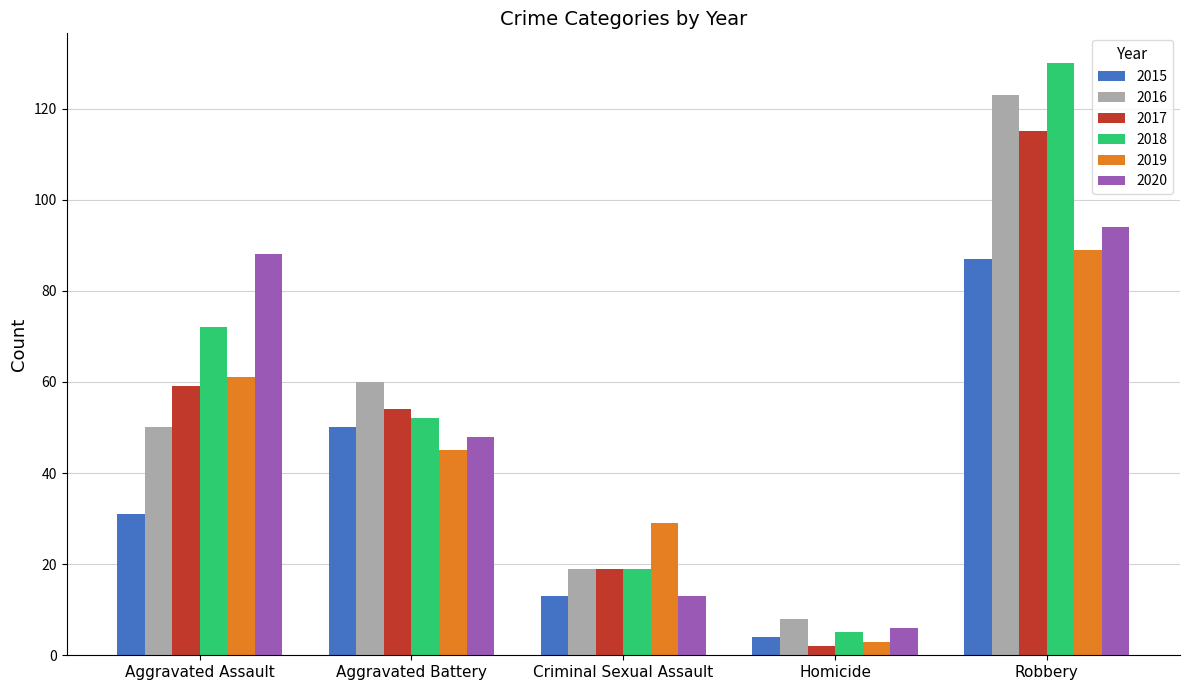

Reading left to right, list all the values displayed in this chart.

2015: Aggravated Assault=31	Aggravated Battery=50	Criminal Sexual Assault=13	Homicide=4	Robbery=87
2016: Aggravated Assault=50	Aggravated Battery=60	Criminal Sexual Assault=19	Homicide=8	Robbery=123
2017: Aggravated Assault=59	Aggravated Battery=54	Criminal Sexual Assault=19	Homicide=2	Robbery=115
2018: Aggravated Assault=72	Aggravated Battery=52	Criminal Sexual Assault=19	Homicide=5	Robbery=130
2019: Aggravated Assault=61	Aggravated Battery=45	Criminal Sexual Assault=29	Homicide=3	Robbery=89
2020: Aggravated Assault=88	Aggravated Battery=48	Criminal Sexual Assault=13	Homicide=6	Robbery=94